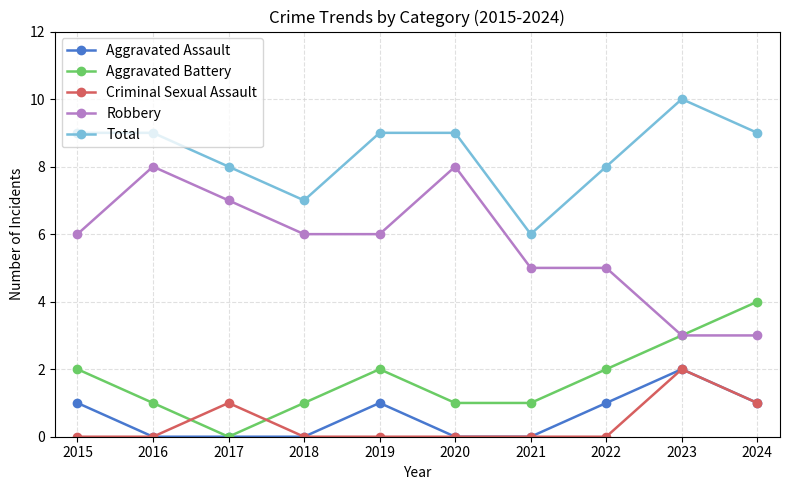

How many series are shown in this chart?

5